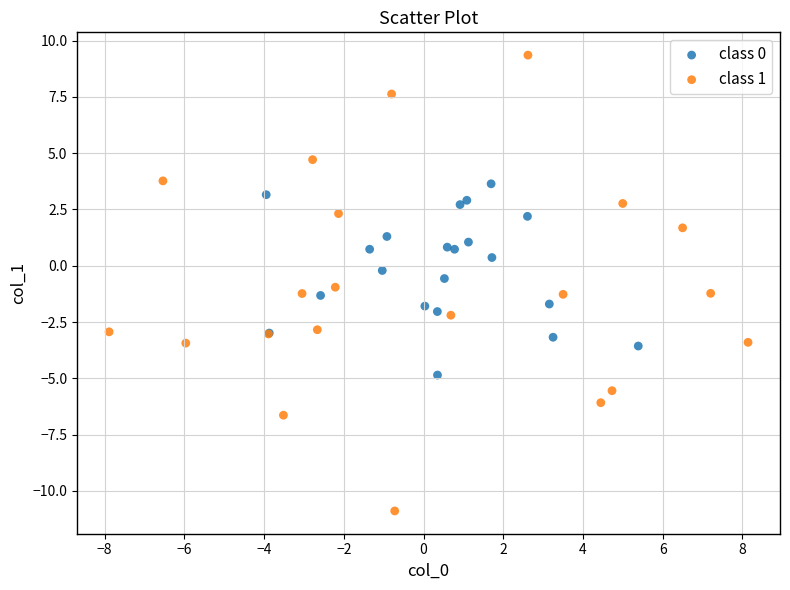

Which series has the widest spread of Y values?

class 1